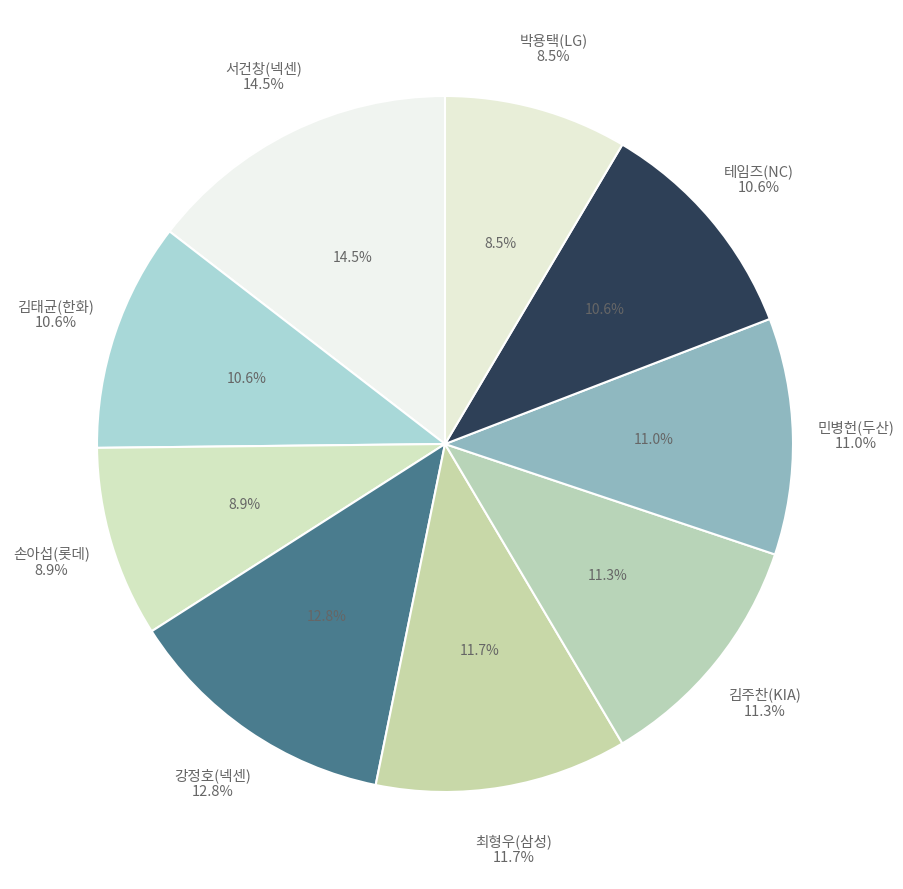

How many segments does this pie chart have?

9